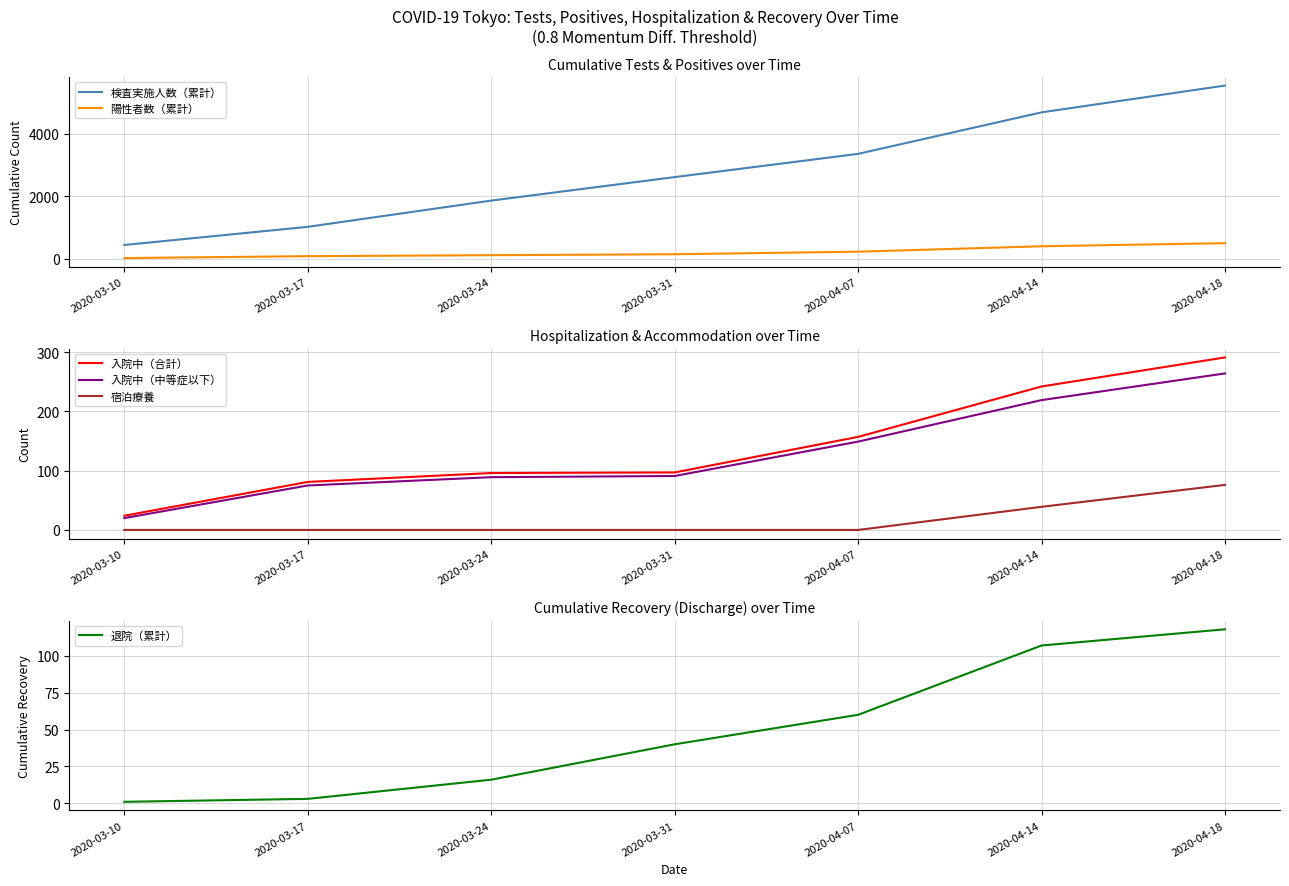

What is the difference between the maximum and minimum values in the 入院中（合計） series?

267